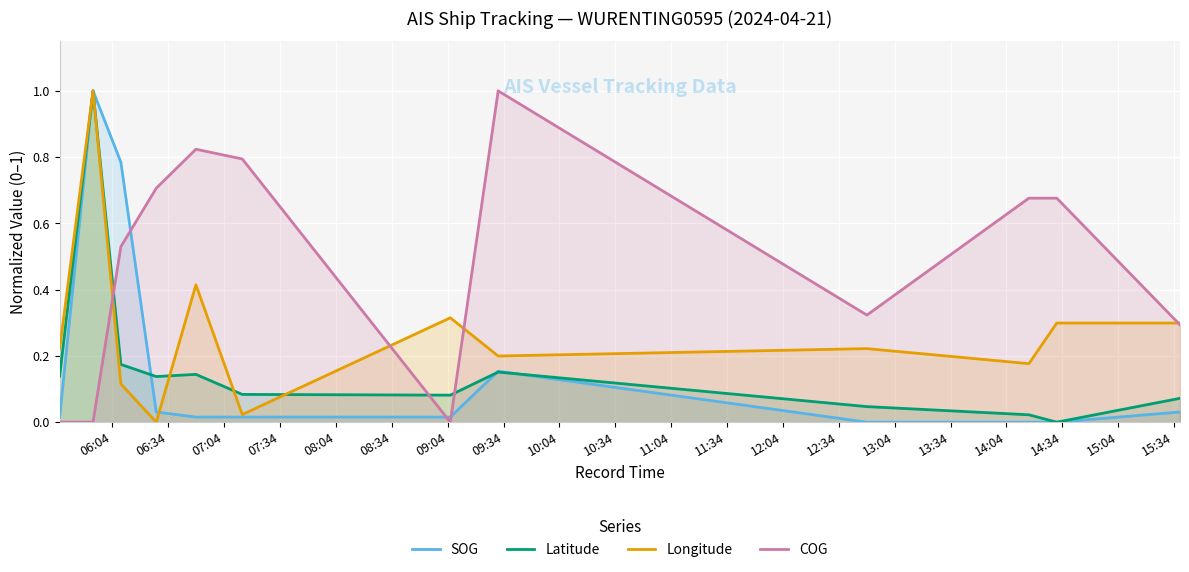

True or false: SOG and COG intersect in this chart.

True